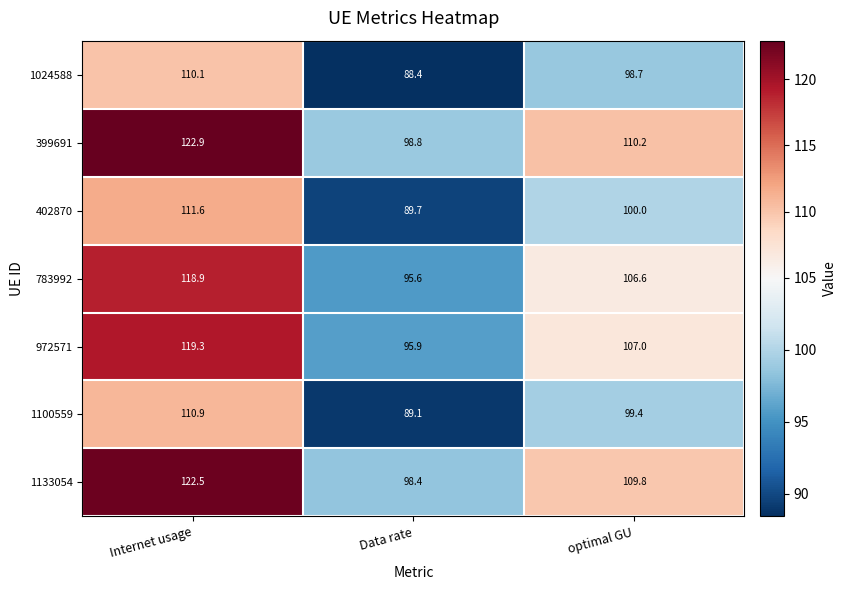

What is the sum of all 1100559 values?

299.4